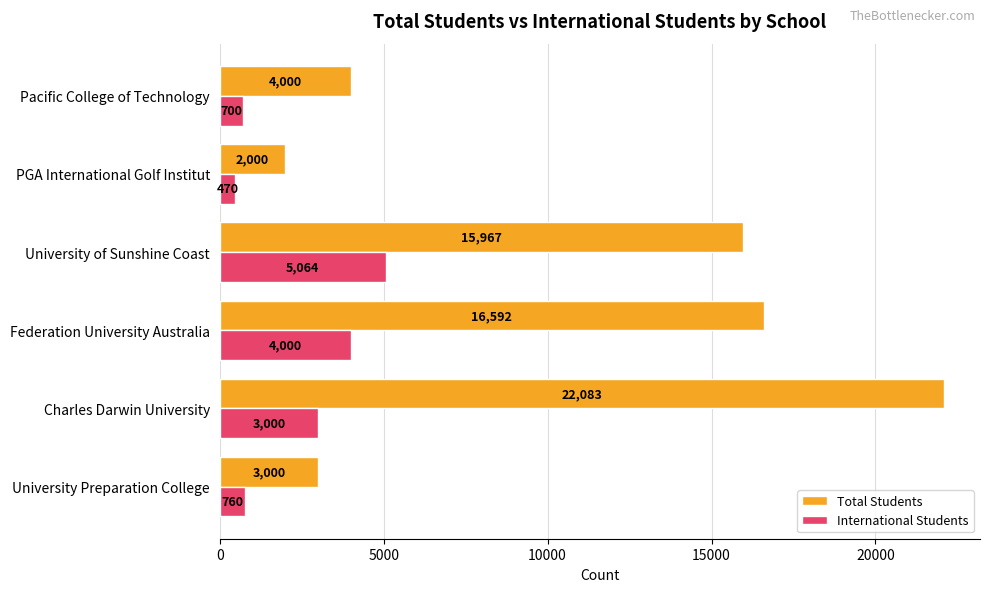

At how many categories does at least one series exceed 2804?

5